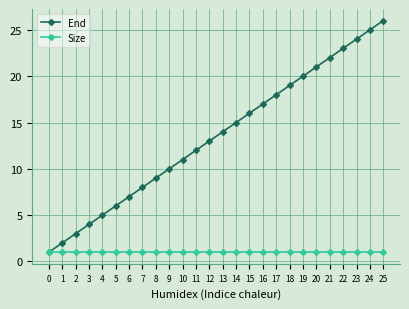

The value of End at 4 is 2. True or false?

False